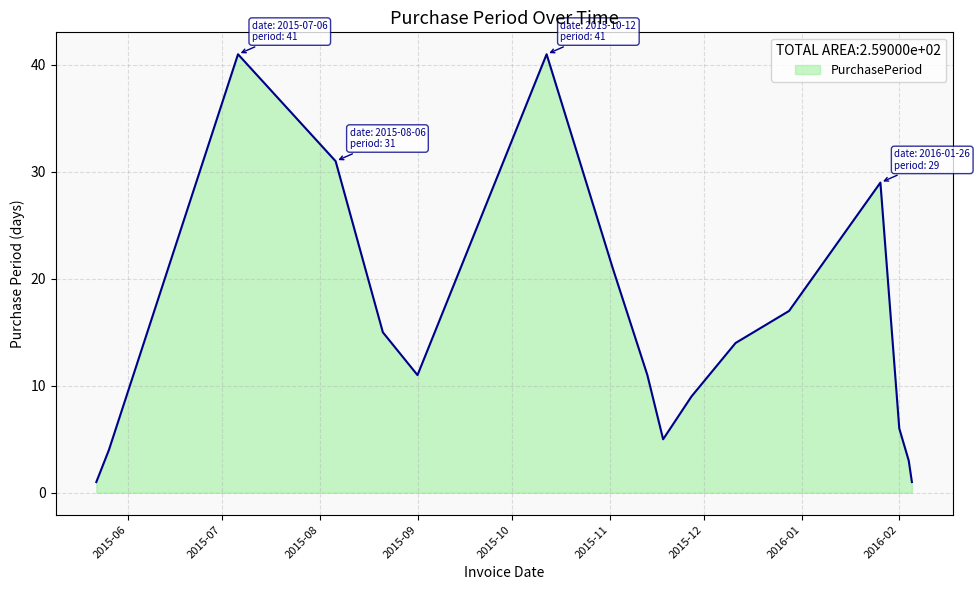

What is the sum of all values?

260